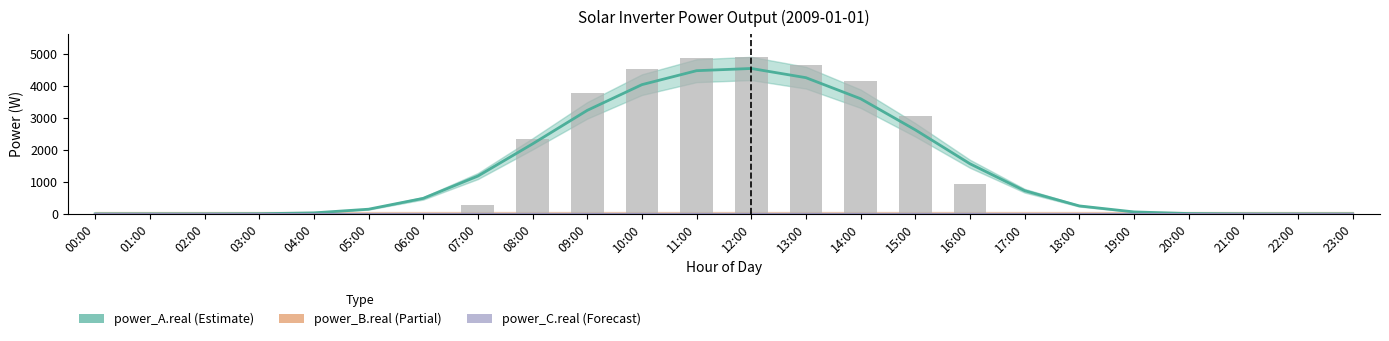

At which category is the sum across all series the highest?

12:00